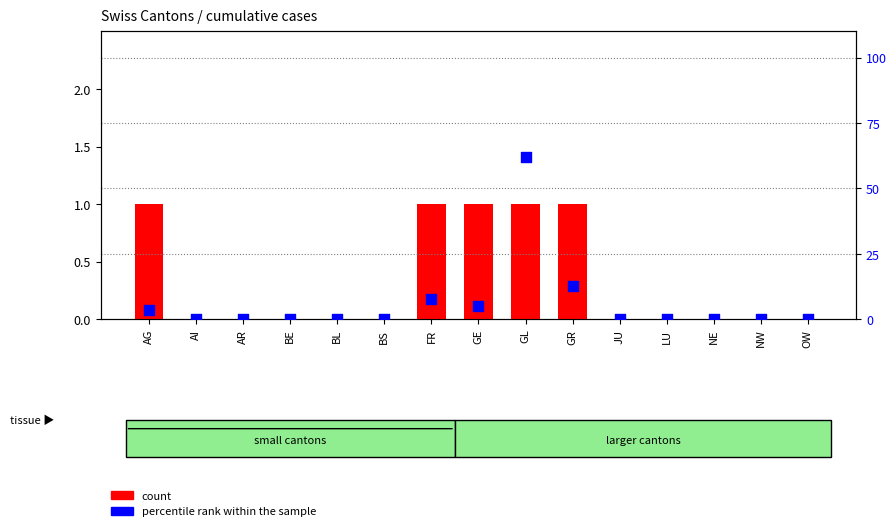

Which series reaches the minimum Y coordinate?

count